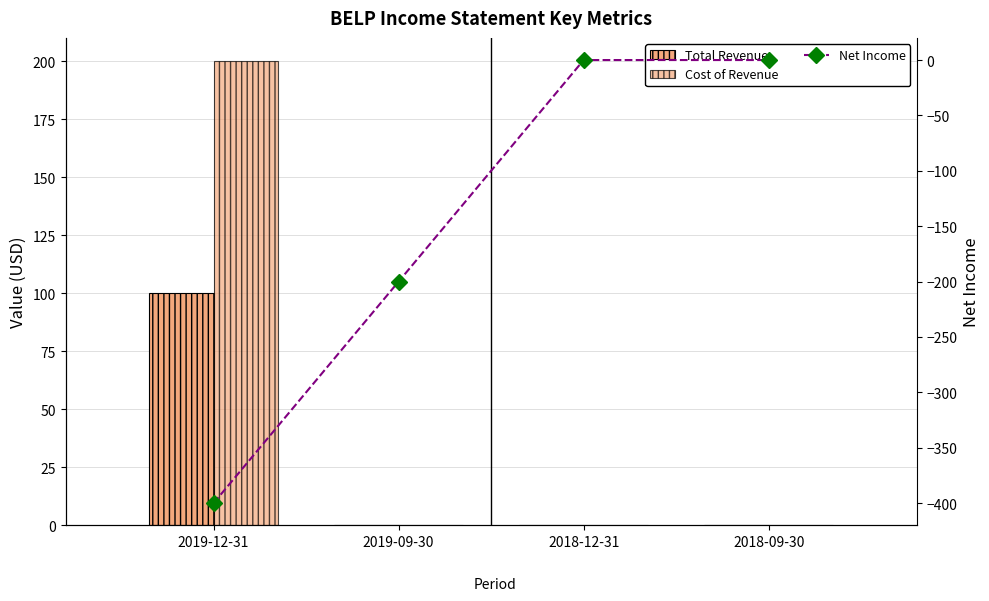

How many negative values does the Net Income series have?

2